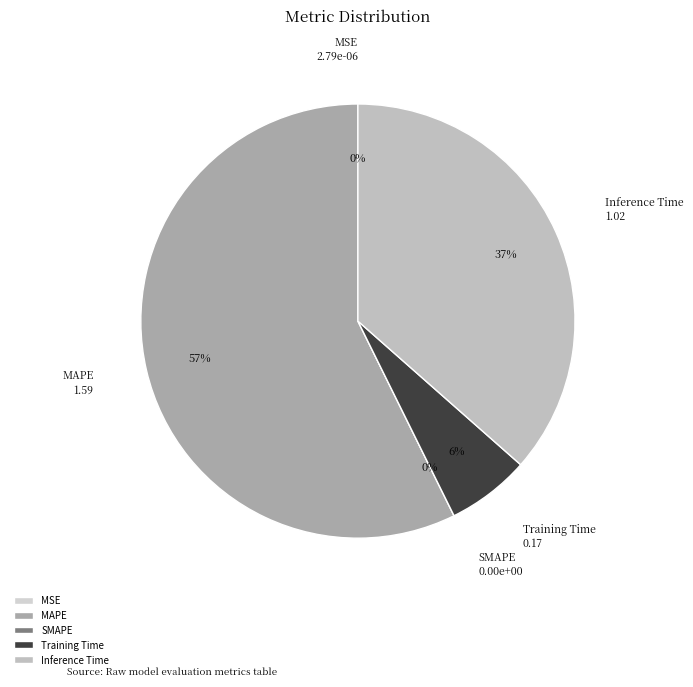

What is the smallest slice in the pie chart?

SMAPE